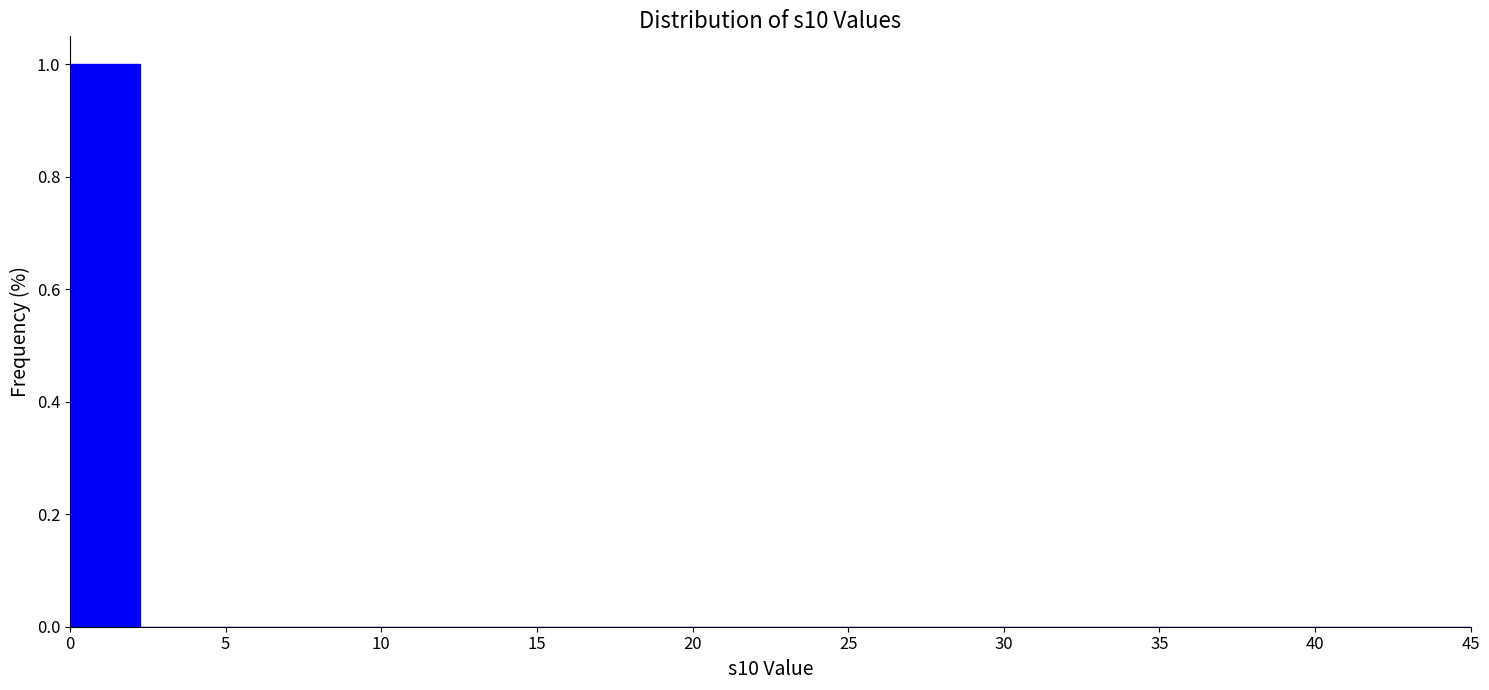

Reading left to right, list every bar in this chart as the range it spans on the x-axis followed by its height. Neither the bar edges nor the heights are printed on the chart, so give them approximately, as read against the axes.

0.00 to 2.25: 1
2.25 to 4.50: 0
4.50 to 6.75: 0
6.75 to 9.00: 0
9.00 to 11.25: 0
11.25 to 13.50: 0
13.50 to 15.75: 0
15.75 to 18.00: 0
18.00 to 20.25: 0
20.25 to 22.50: 0
22.50 to 24.75: 0
24.75 to 27.00: 0
27.00 to 29.25: 0
29.25 to 31.50: 0
31.50 to 33.75: 0
33.75 to 36.00: 0
36.00 to 38.25: 0
38.25 to 40.50: 0
40.50 to 42.75: 0
42.75 to 45.00: 0